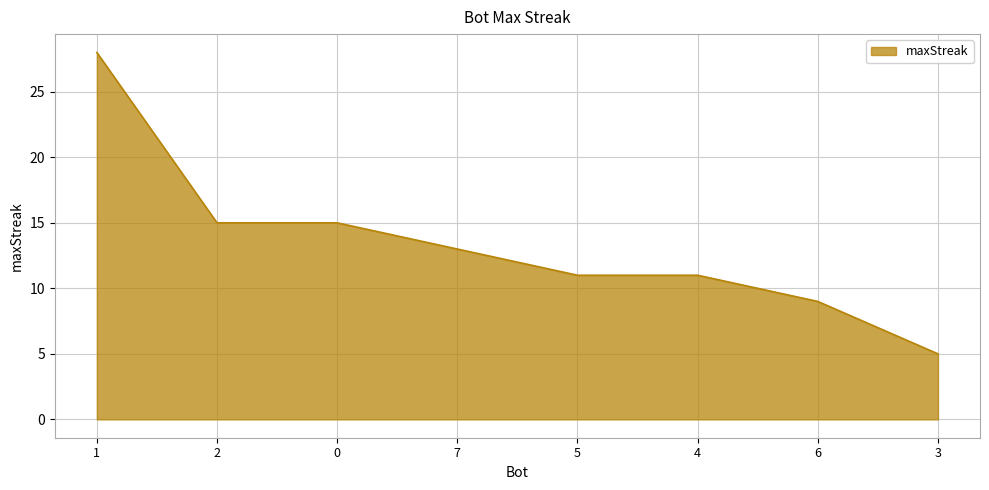

How many series are shown in this chart?

1